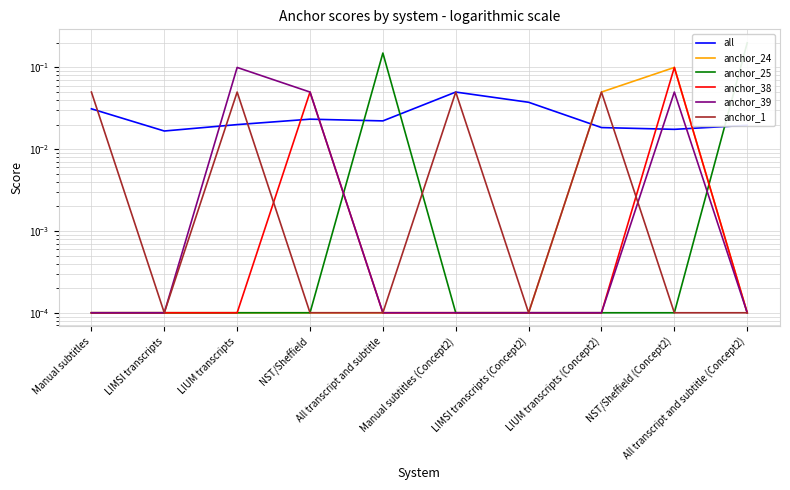

At how many categories does at least one series exceed 0?

10